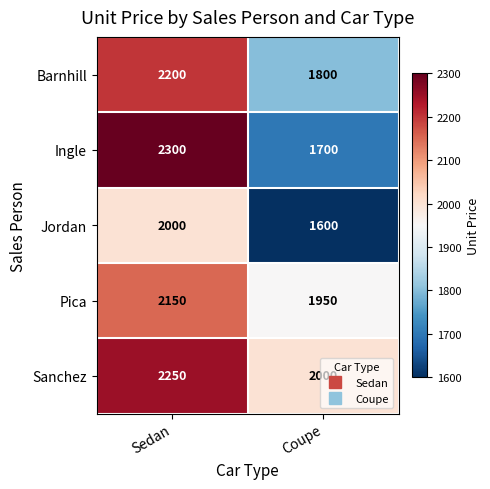

How many categories are shown in the chart?

2